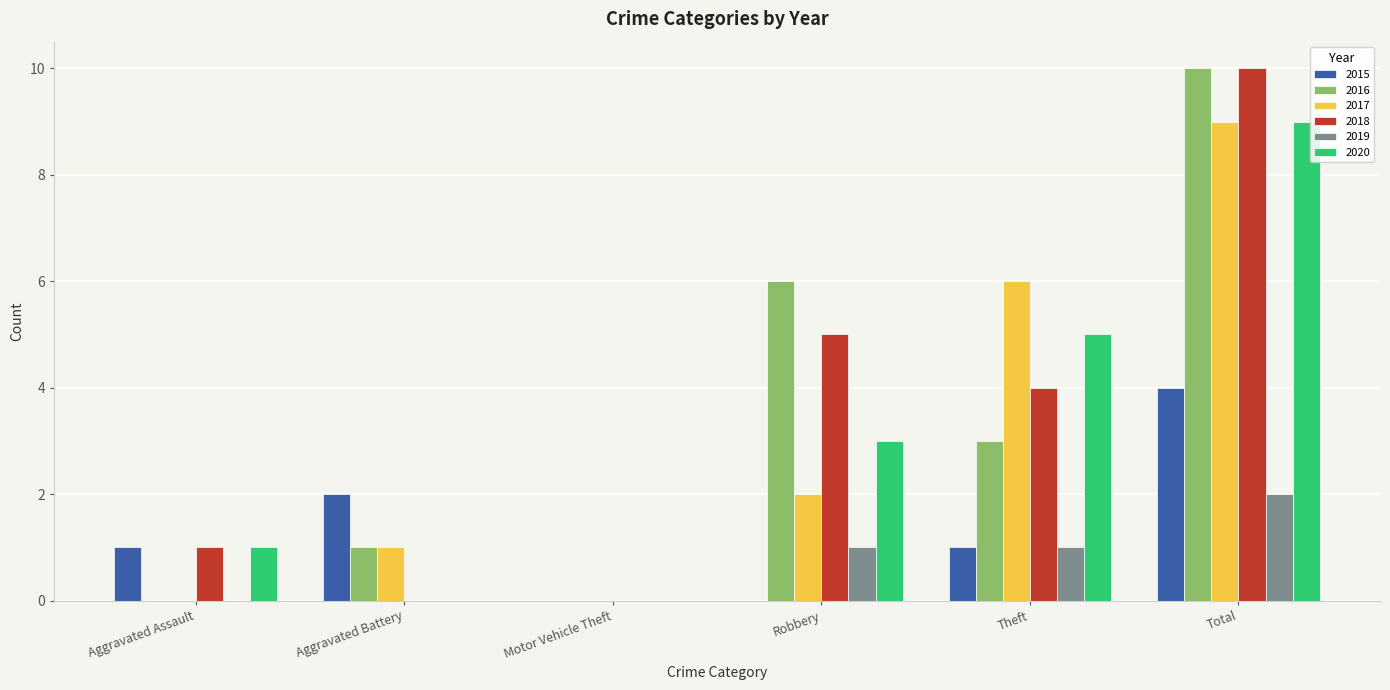

The 2019 series shows 2 at Total. True or false?

True